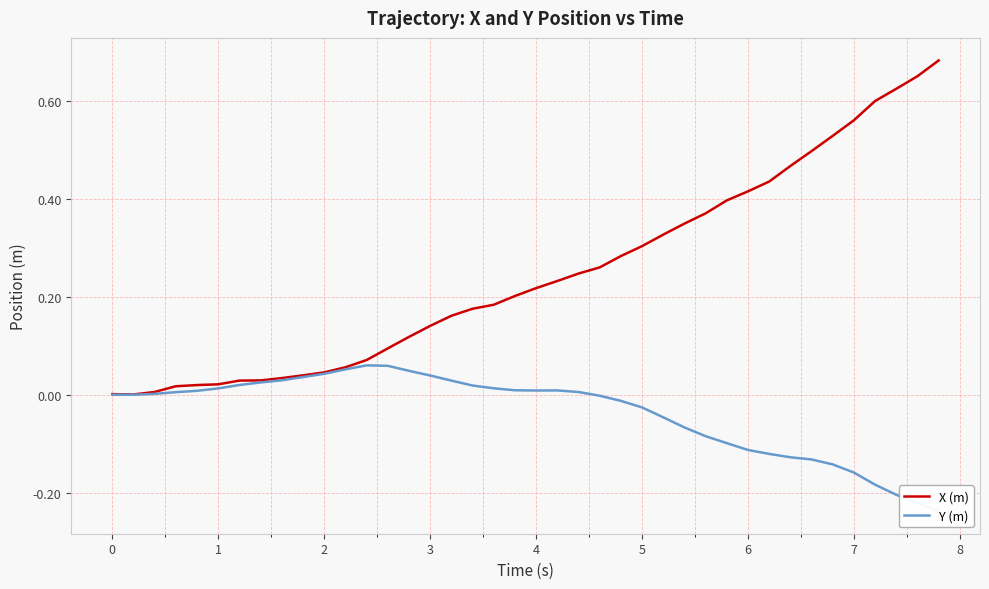

Is it true that X (m) equals 0.9 at 7?

False